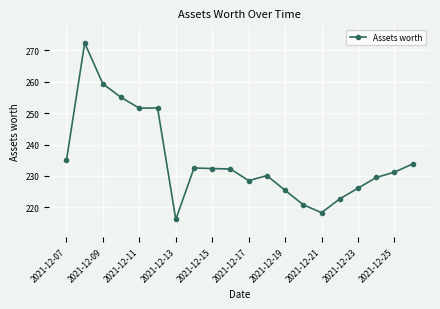

What is the value of the 3rd point from the left?

259.3